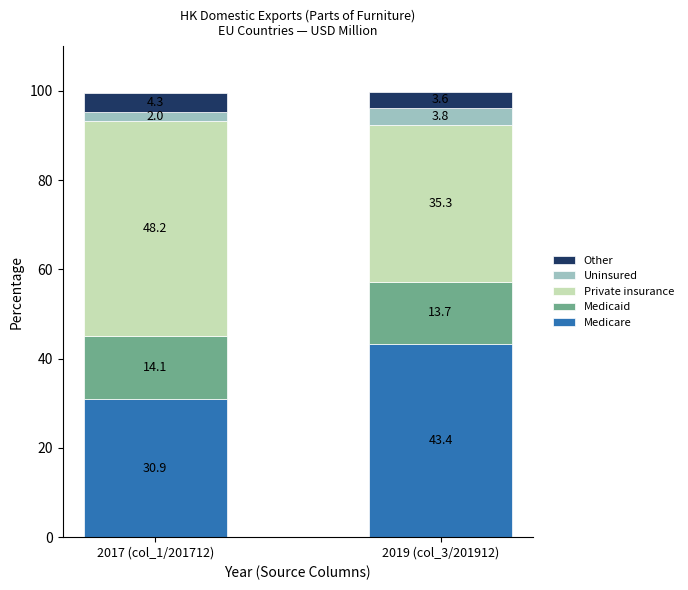

Is it true that Medicare equals 43.4 at 2019 (col_3/201912)?

True